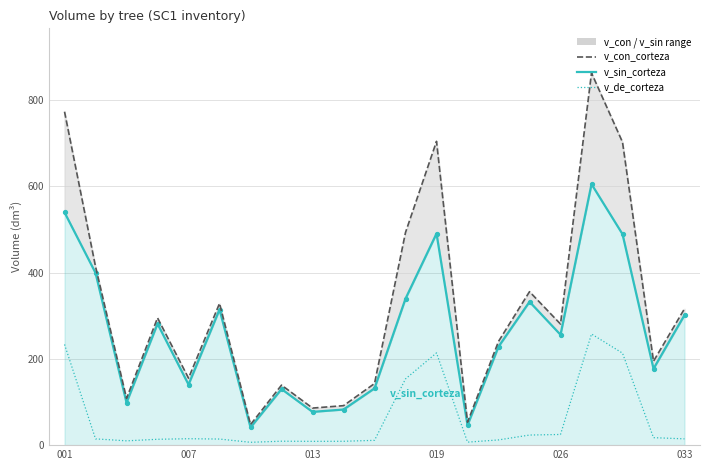

What is the sum of the v_de_corteza values at 18 and 19?

230.7